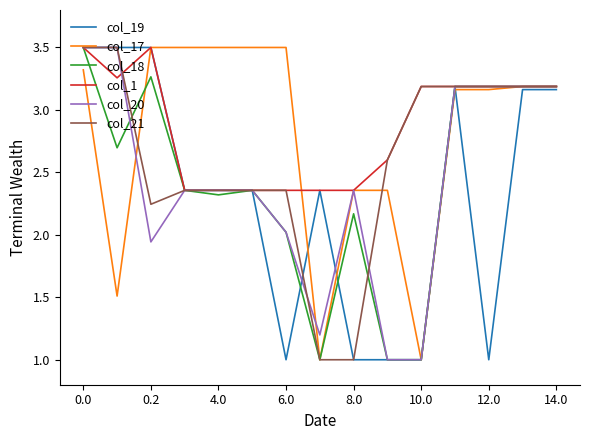

Which series has the largest total across all categories?

col_1